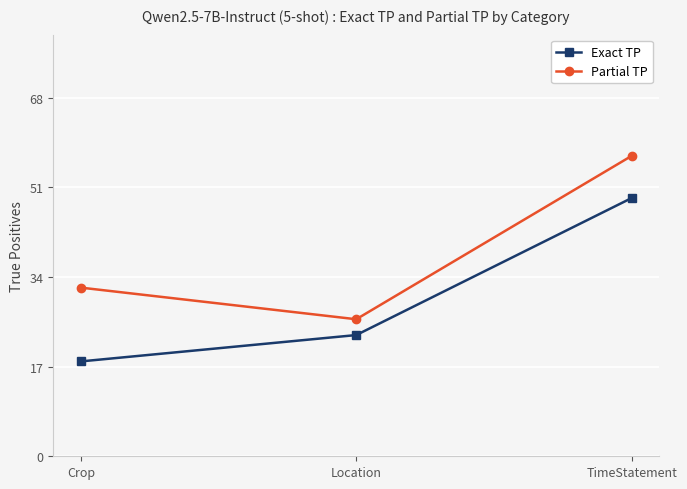

Does the chart have visible grid lines?

Yes